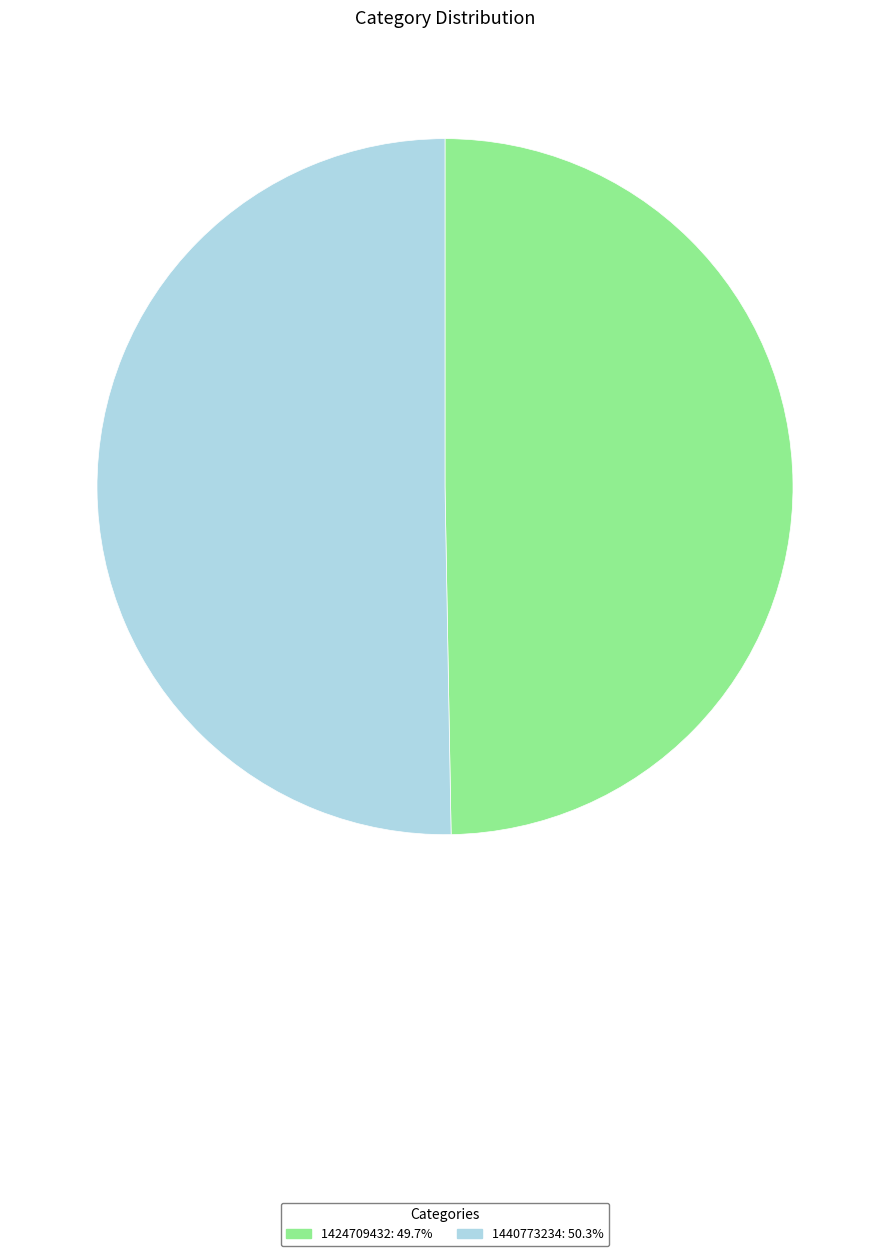

Is 1440773234 the majority of the pie?

Yes